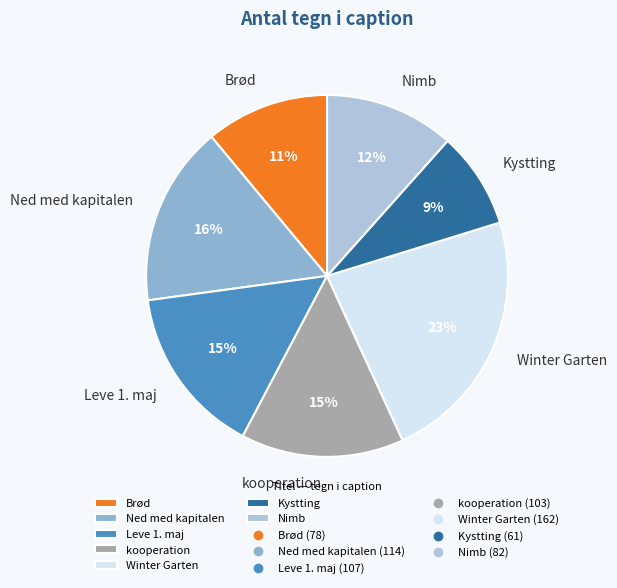

What is the ratio of the value at Winter Garten to the value at Leve 1. maj?

1.5